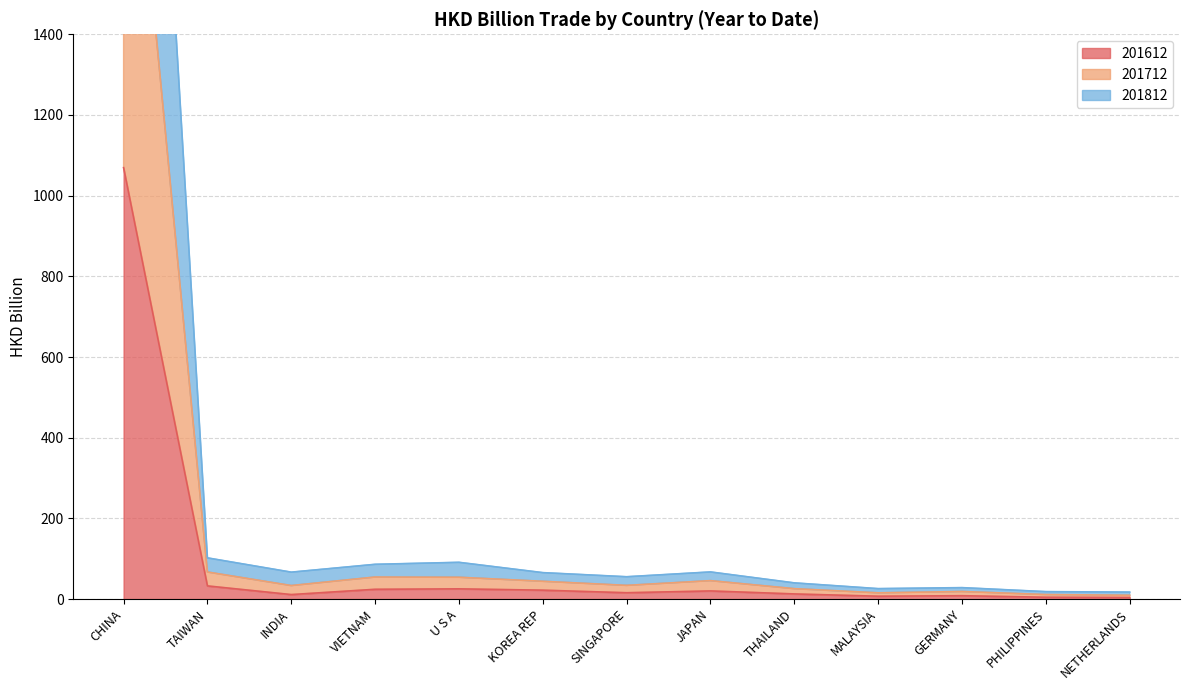

At CHINA, list the series in order from largest to smallest.

201712, 201812, 201612